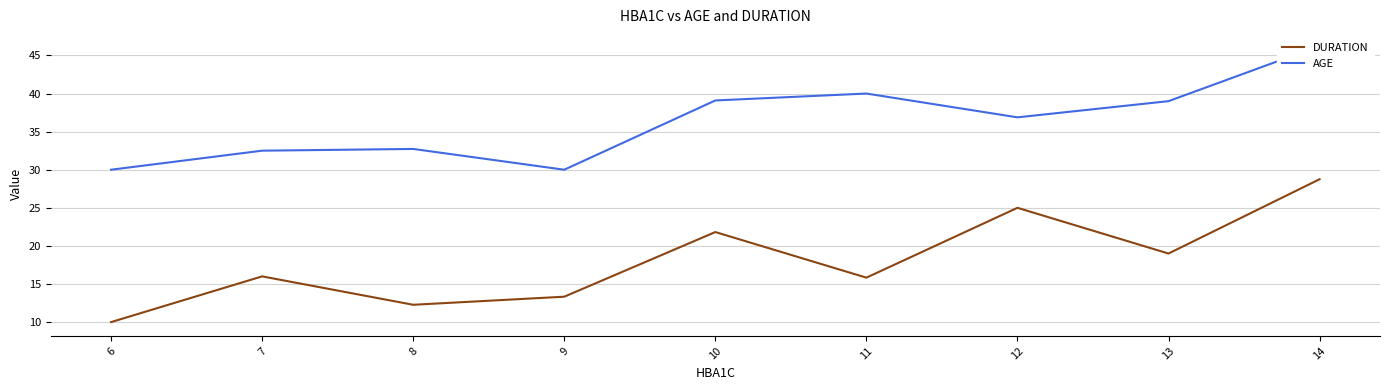

List the labels in order of AGE value, largest first.

14, 11, 10, 13, 12, 8, 7, 6, 9